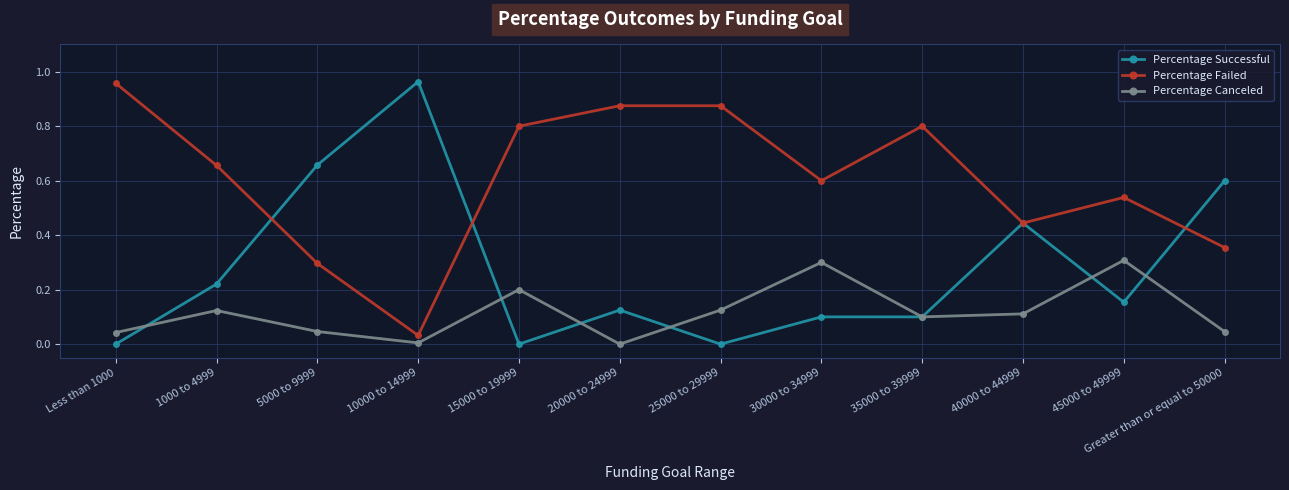

Between Less than 1000 and 10000 to 14999, which series saw the biggest shift?

Percentage Successful